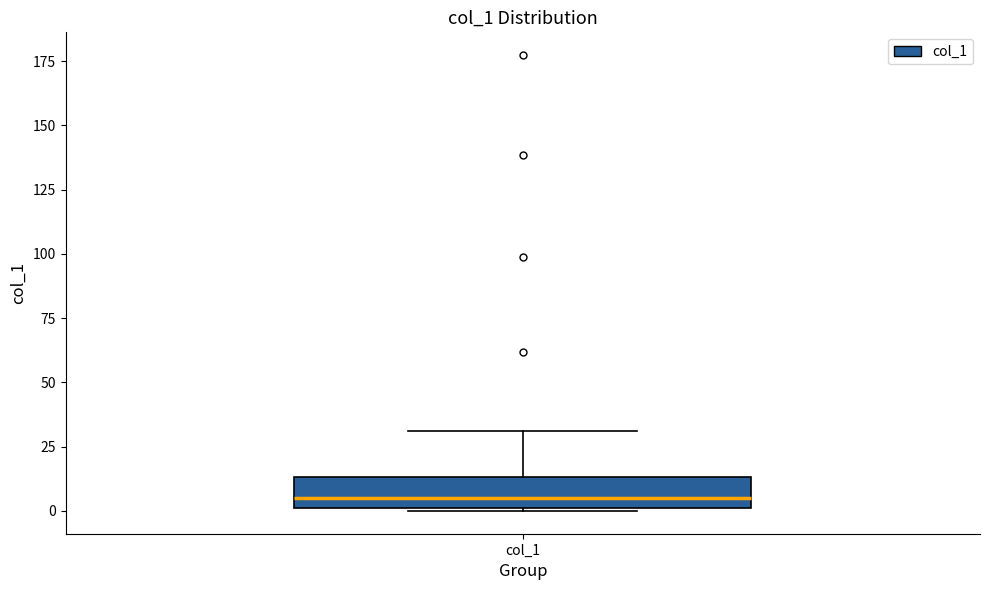

Read this box plot against the y-axis: the position of the median line, the range covered by the box, and the ends of both whiskers. The values are not printed on the chart, so give them approximately, as read against the axis.

median 5, box 0 to 15, whiskers 0 to 30